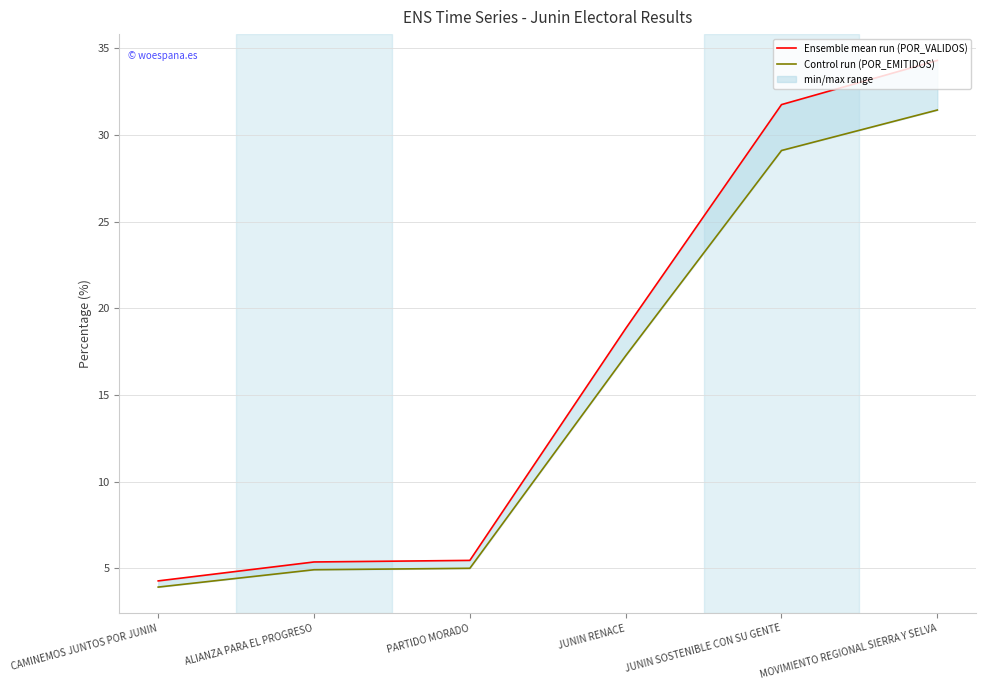

True or false: Ensemble mean run (POR_VALIDOS) and Control run (POR_EMITIDOS) intersect in this chart.

False